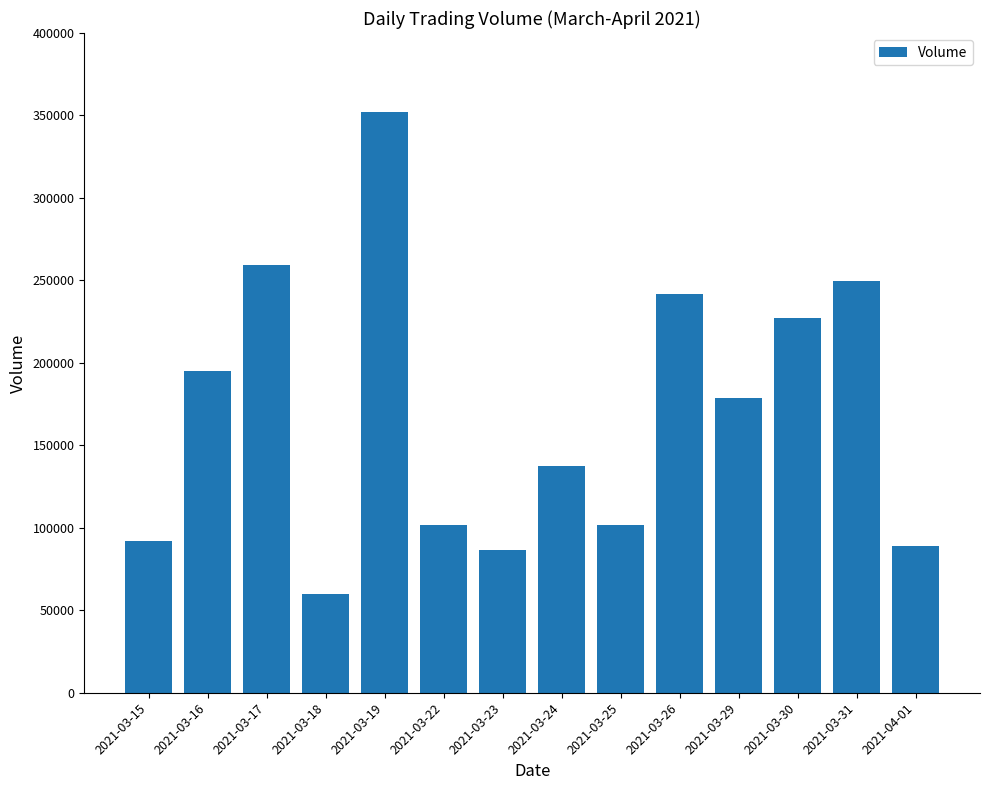

Read the value at 2021-03-24.

137282